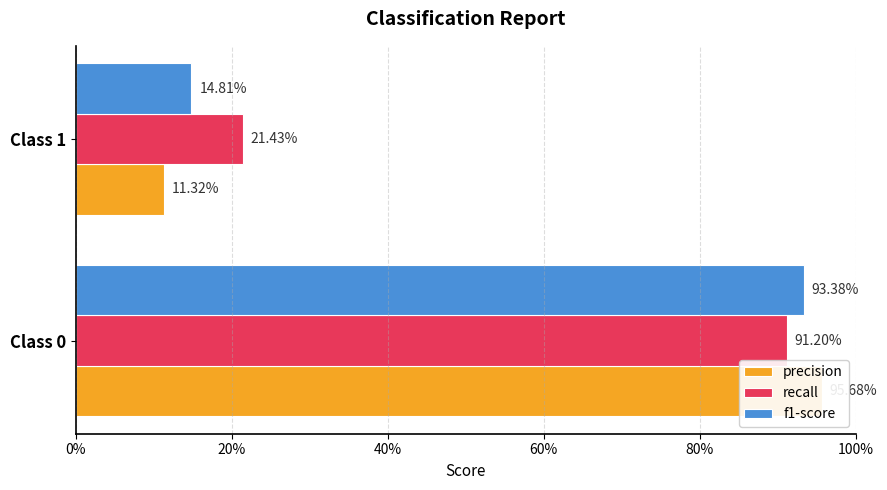

At Class 0, list the series in order from smallest to largest.

recall, f1-score, precision